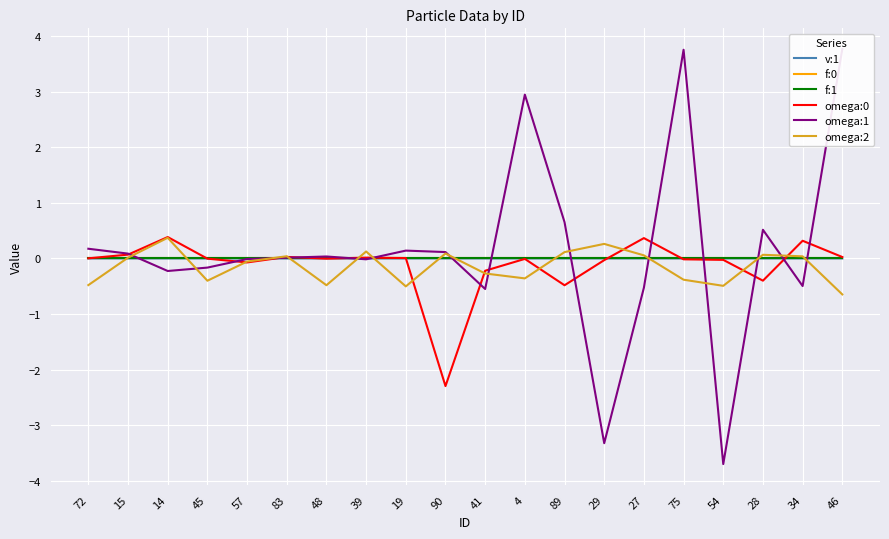

Between 15 and 90, which series saw the biggest shift?

omega:0